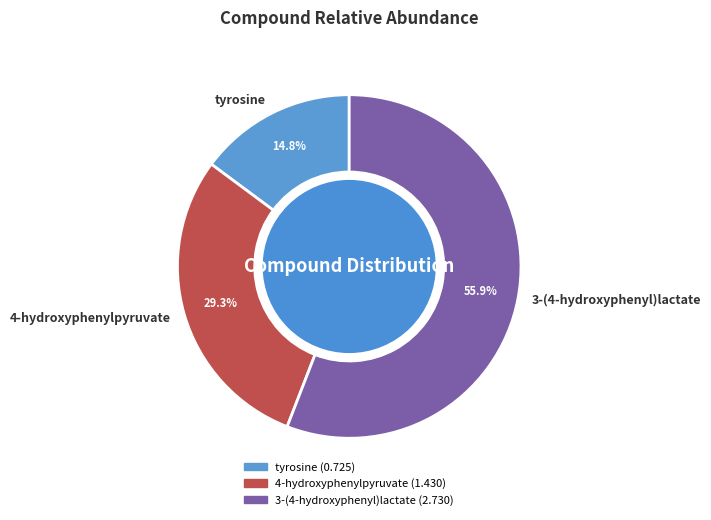

Is 3-(4-hydroxyphenyl)lactate the majority of the pie?

Yes